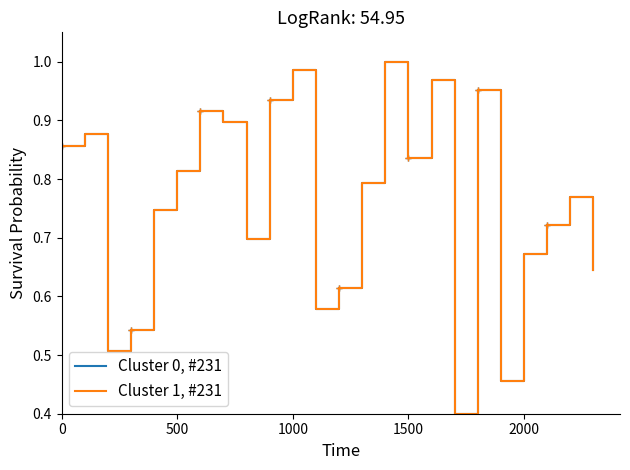

Reading left to right, extract all data points from this chart.

Cluster 0, #231: 0.9	0.9	0.5	0.5	0.7	0.8	0.9	0.9	0.7	0.9	1.0	0.6	0.6	0.8	1.0	0.8	1.0	0.4	1.0	0.5	0.7	0.7	0.8	0.6
Cluster 1, #231: 0.9	0.9	0.5	0.5	0.7	0.8	0.9	0.9	0.7	0.9	1.0	0.6	0.6	0.8	1.0	0.8	1.0	0.4	1.0	0.5	0.7	0.7	0.8	0.6